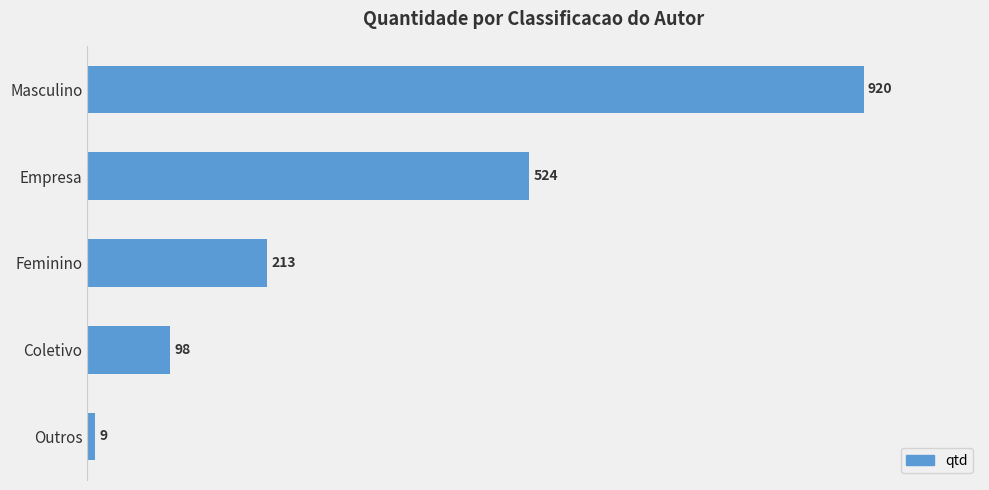

Reading top to bottom, what are all the values shown in this chart?

Masculino=920	Empresa=524	Feminino=213	Coletivo=98	Outros=9